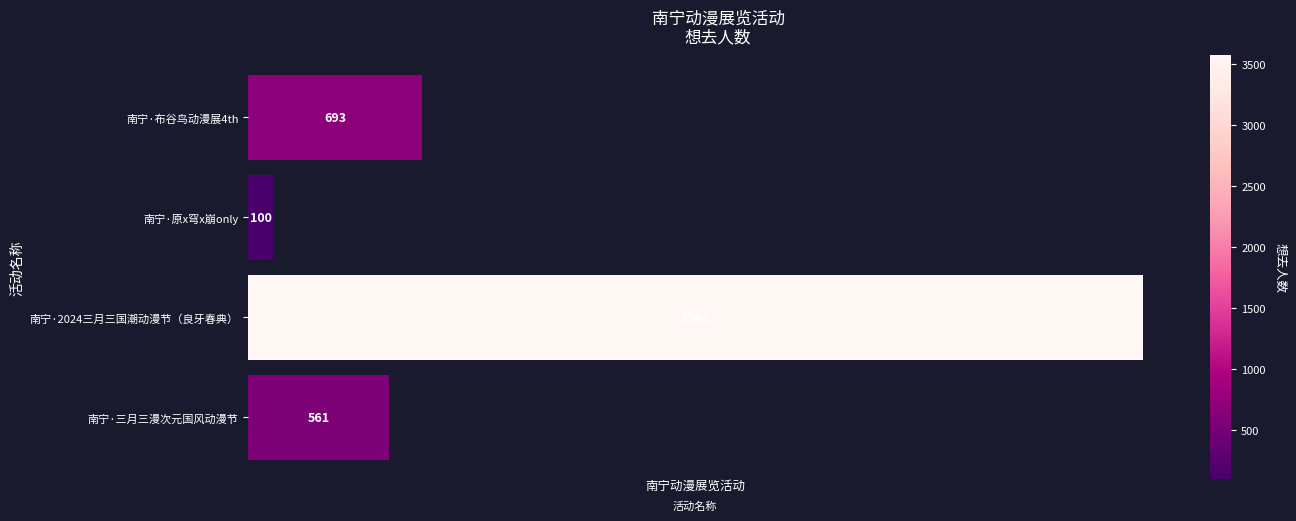

What is the difference between the maximum and second lowest values?

3007